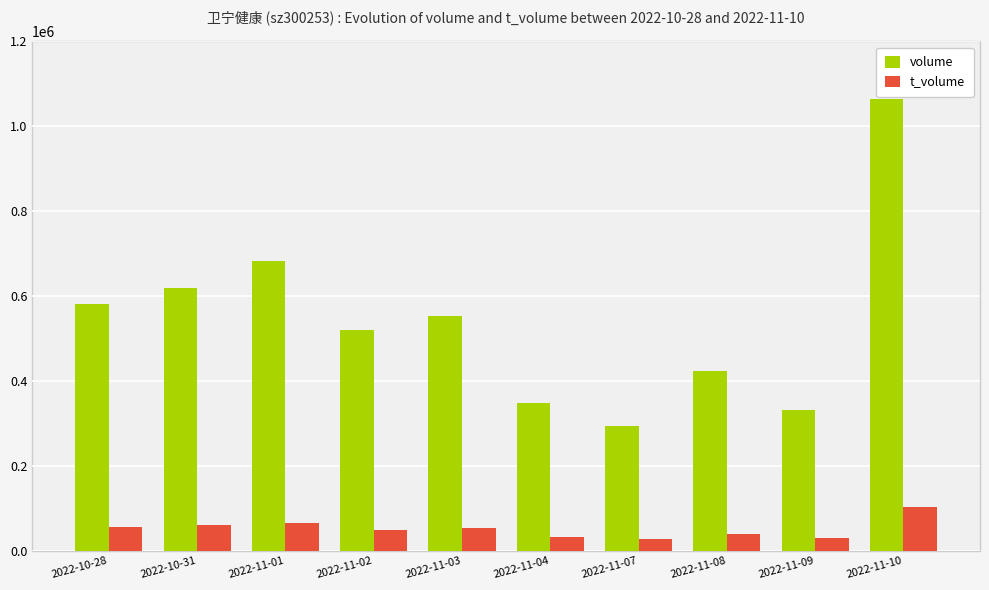

Where does the volume series first go above 552792?

2022-10-28